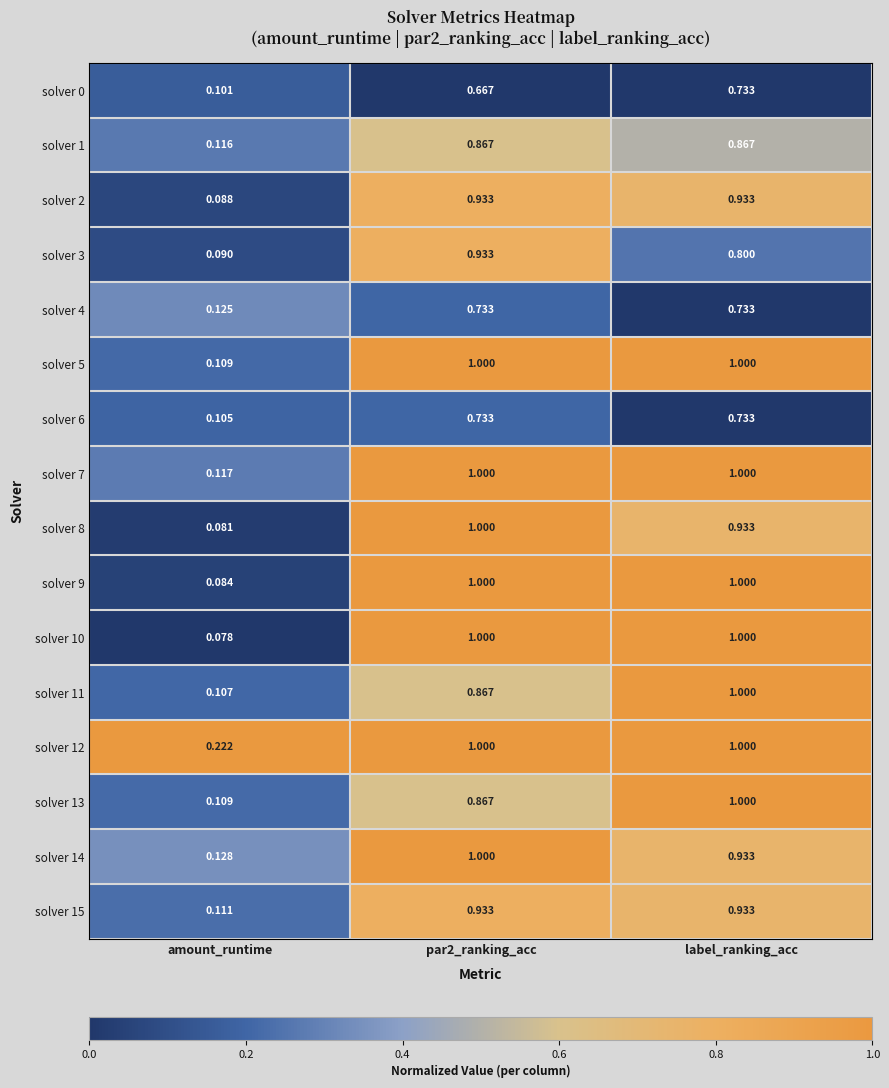

At how many categories does at least one series exceed 0?

3